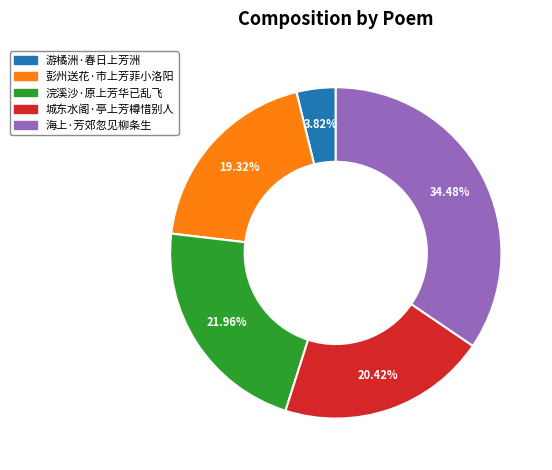

To the nearest percent, what is the difference between the largest and smallest slice percentages?

31%